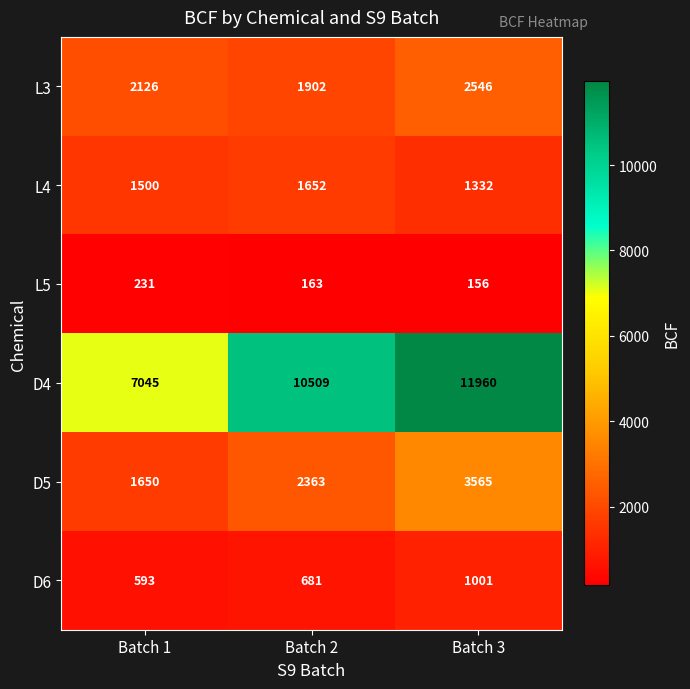

How many D5 values are between 1650 and 3565?

3